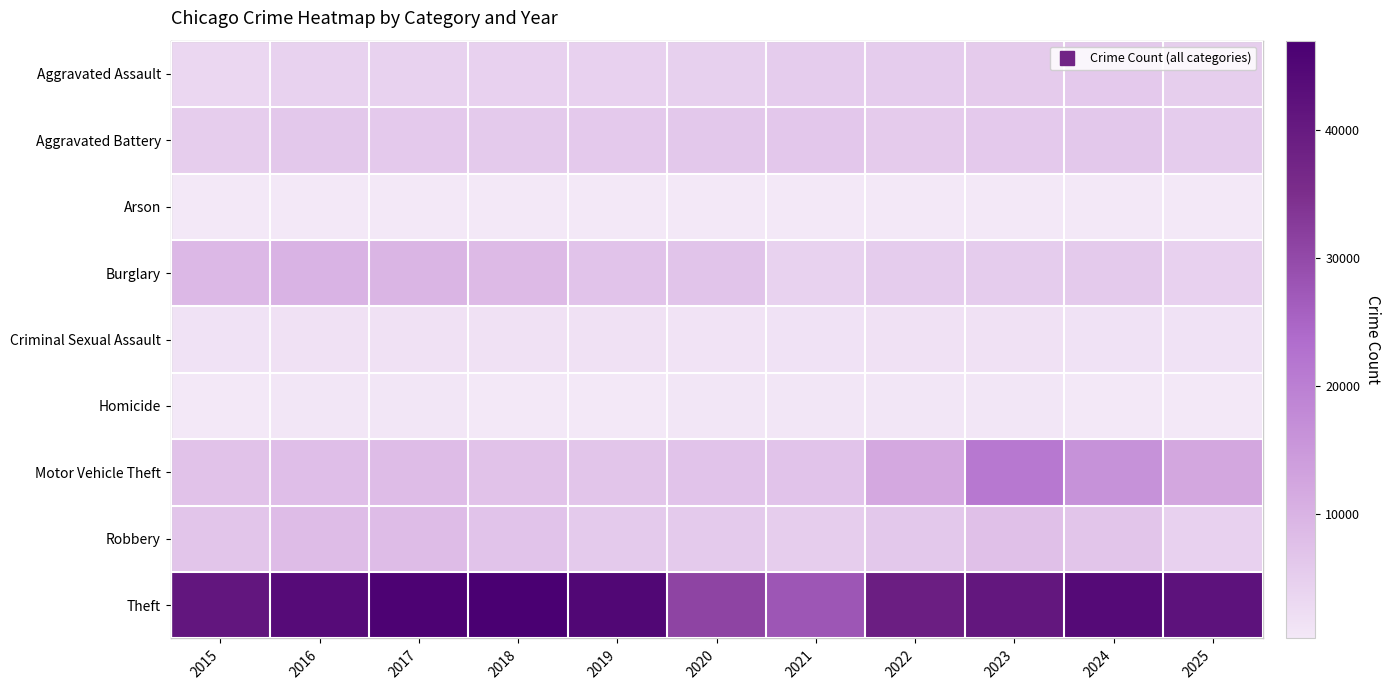

Reading left to right, extract all data points from this chart.

Aggravated Assault: 2015=3284	2016=4158	2017=4260	2018=4448	2019=4337	2020=4559	2021=5254	2022=5276	2023=5549	2024=5896	2025=4888
Aggravated Battery: 2015=5177	2016=6003	2017=5835	2018=5706	2019=5828	2020=6095	2021=6119	2022=5530	2023=5916	2024=6070	2025=5255
Arson: 2015=320	2016=383	2017=335	2018=265	2019=267	2020=426	2021=380	2022=307	2023=367	2024=368	2025=278
Burglary: 2015=8921	2016=9895	2017=9404	2018=8564	2019=6891	2020=6765	2021=4241	2022=5335	2023=5337	2024=5604	2025=4459
Criminal Sexual Assault: 2015=1304	2016=1408	2017=1489	2018=1496	2019=1442	2020=1124	2021=1269	2022=1370	2023=1379	2024=1320	2025=1284
Homicide: 2015=372	2016=544	2017=512	2018=422	2019=376	2020=576	2021=598	2022=526	2023=473	2024=442	2025=308
Motor Vehicle Theft: 2015=7186	2016=7860	2017=8120	2018=7161	2019=6596	2020=6840	2021=6953	2022=11819	2023=21437	2024=16254	2025=12098
Robbery: 2015=6534	2016=8251	2017=8260	2018=6964	2019=5691	2020=5560	2021=5164	2022=5996	2023=7449	2024=6648	2025=4440
Theft: 2015=41114	2016=44014	2017=46174	2018=46997	2019=45168	2020=30983	2021=27701	2022=38985	2023=40885	2024=44257	2025=42126